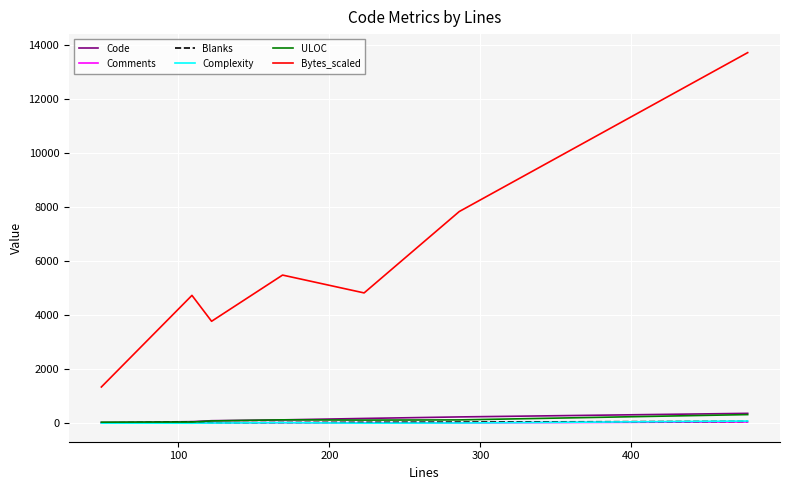

Is this an area chart (filled region under the line)?

No